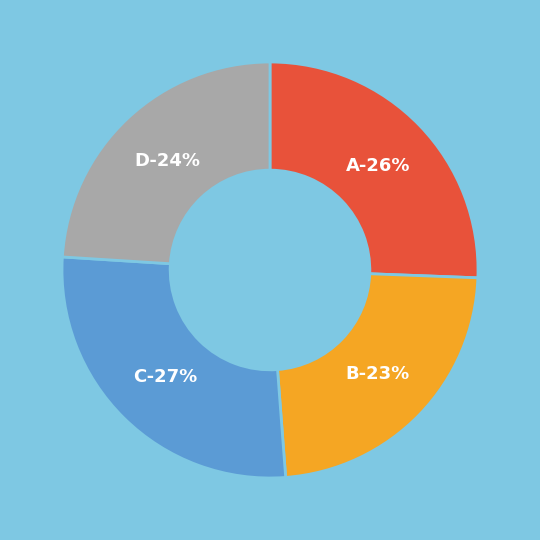

What percentage is the A slice, to the nearest percent?

26%